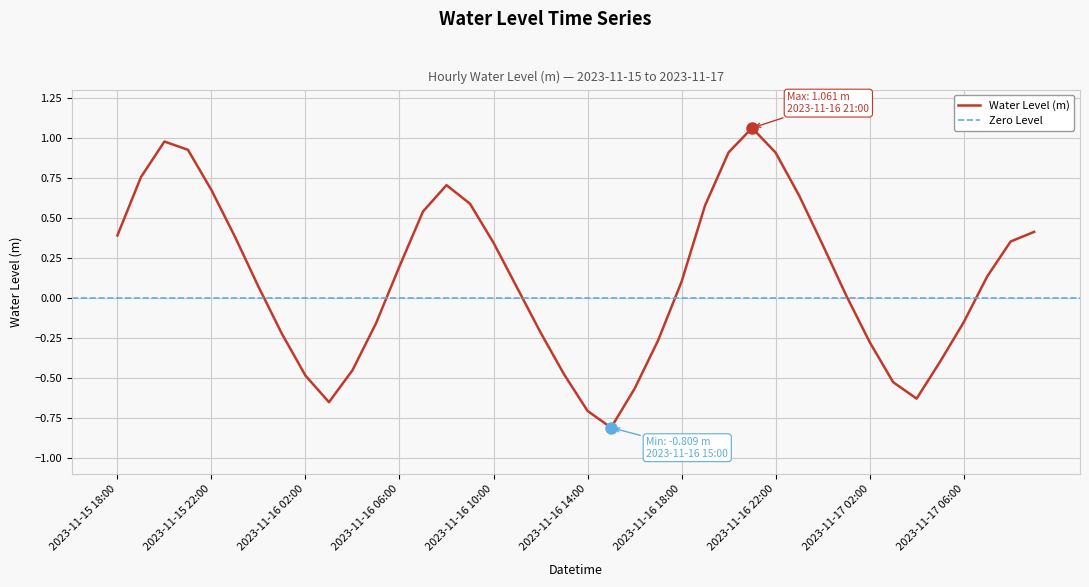

At which category does the chart reach its minimum across all series?

2023-11-16 15:00